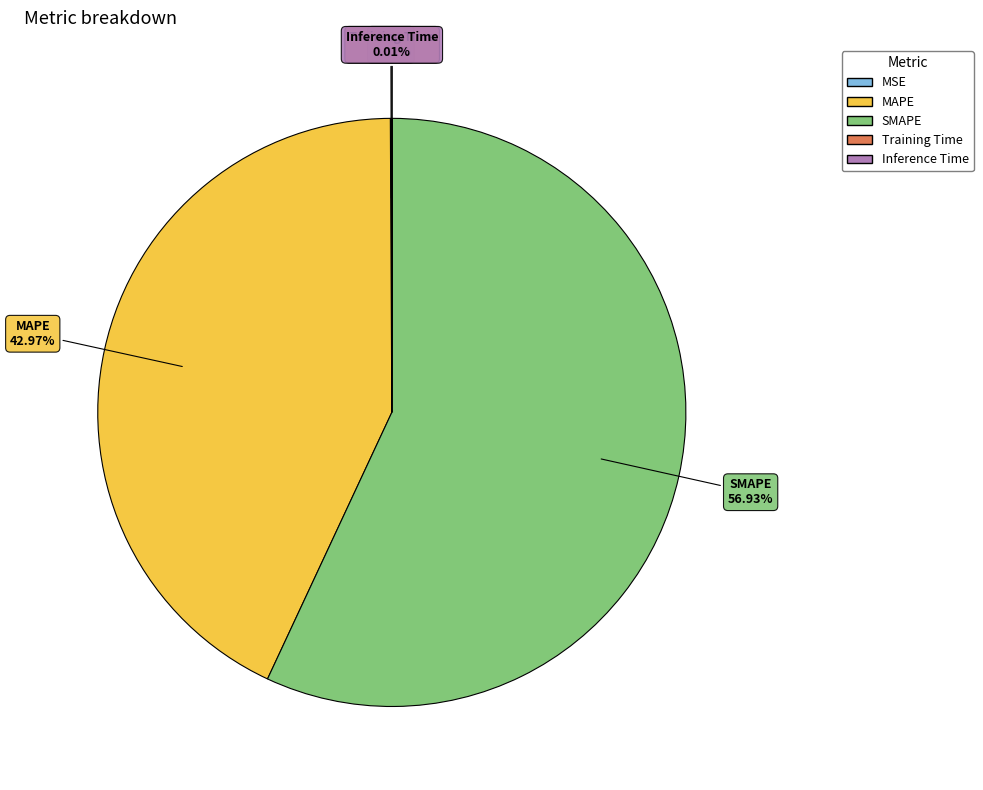

Is there a majority slice in this chart?

Yes